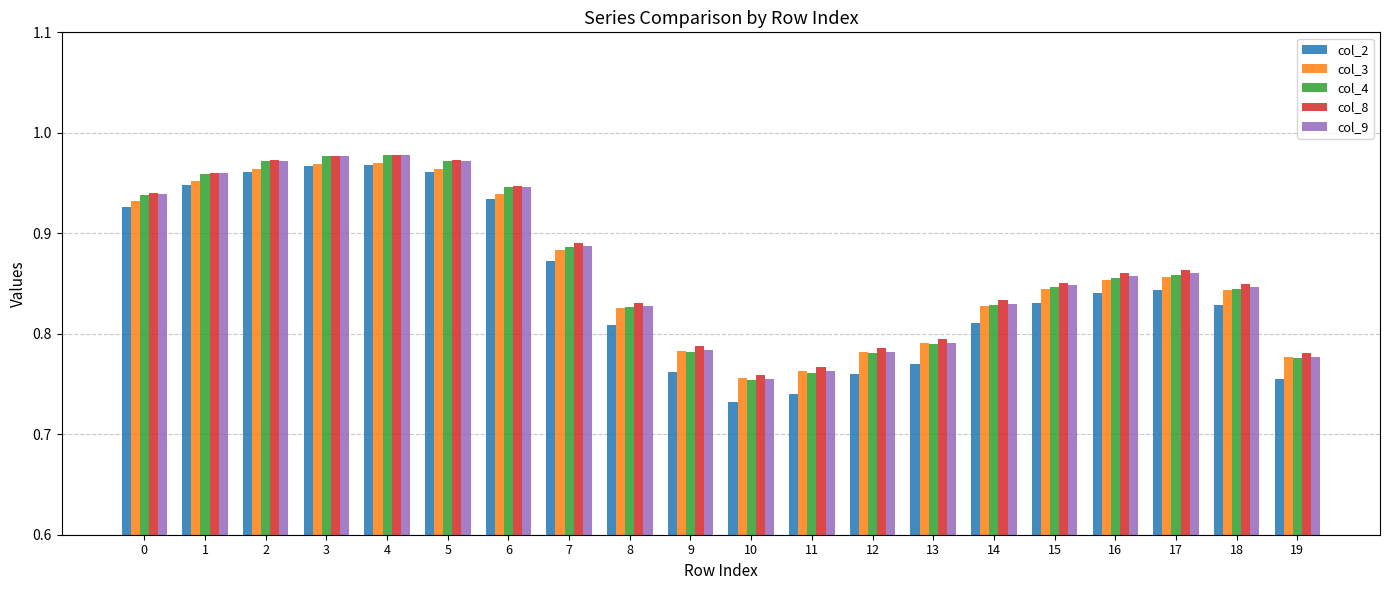

Which series changed the most between 8 and 19?

col_2